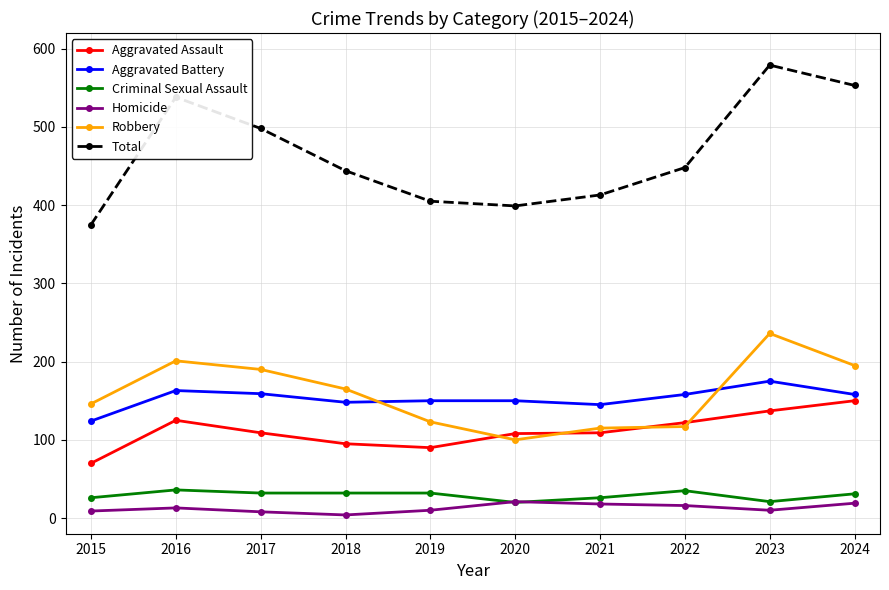

In Total, how many points are lower than both neighbors (excluding endpoints)?

1